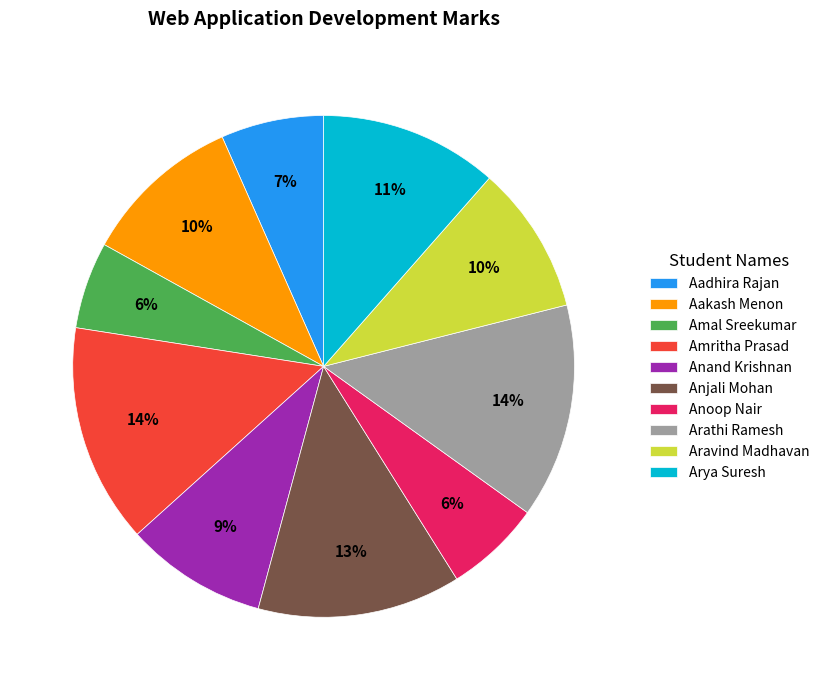

Is the sum of Anand Krishnan and Anoop Nair greater than half?

No